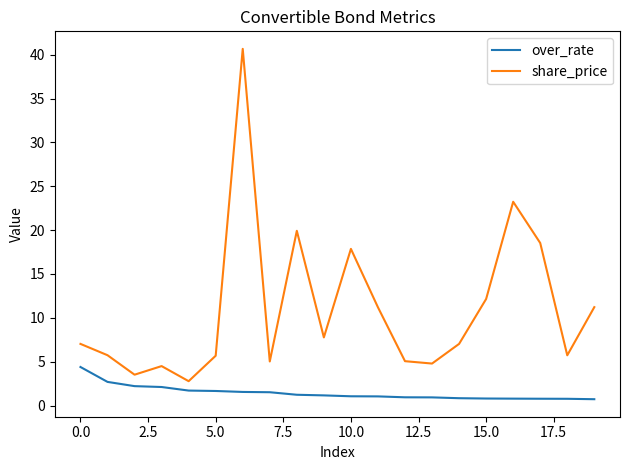

True or false: over_rate and share_price cross at least once.

False